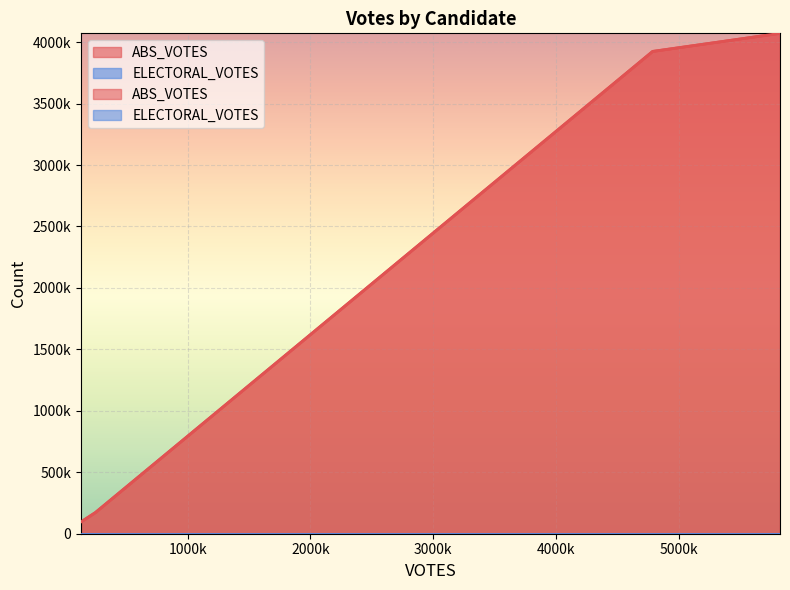

True or false: ABS_VOTES and ELECTORAL_VOTES cross at least once.

False